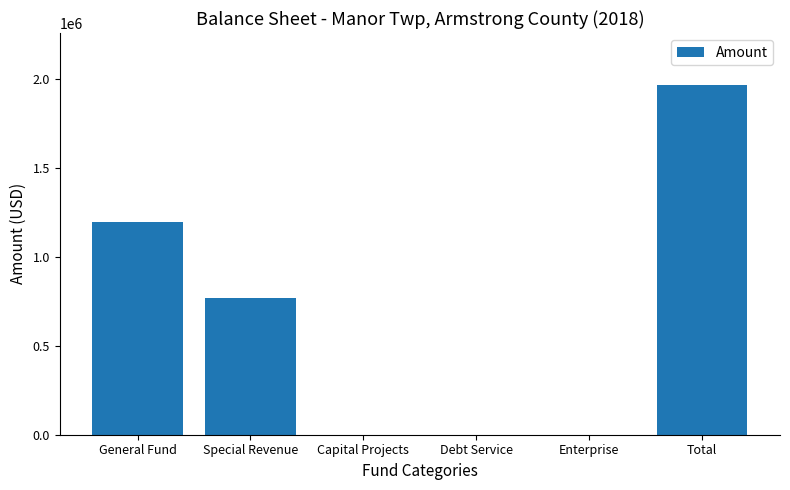

Reading right to left, transcribe all the data shown in this chart.

1965687	0	0	0	771358	1194329